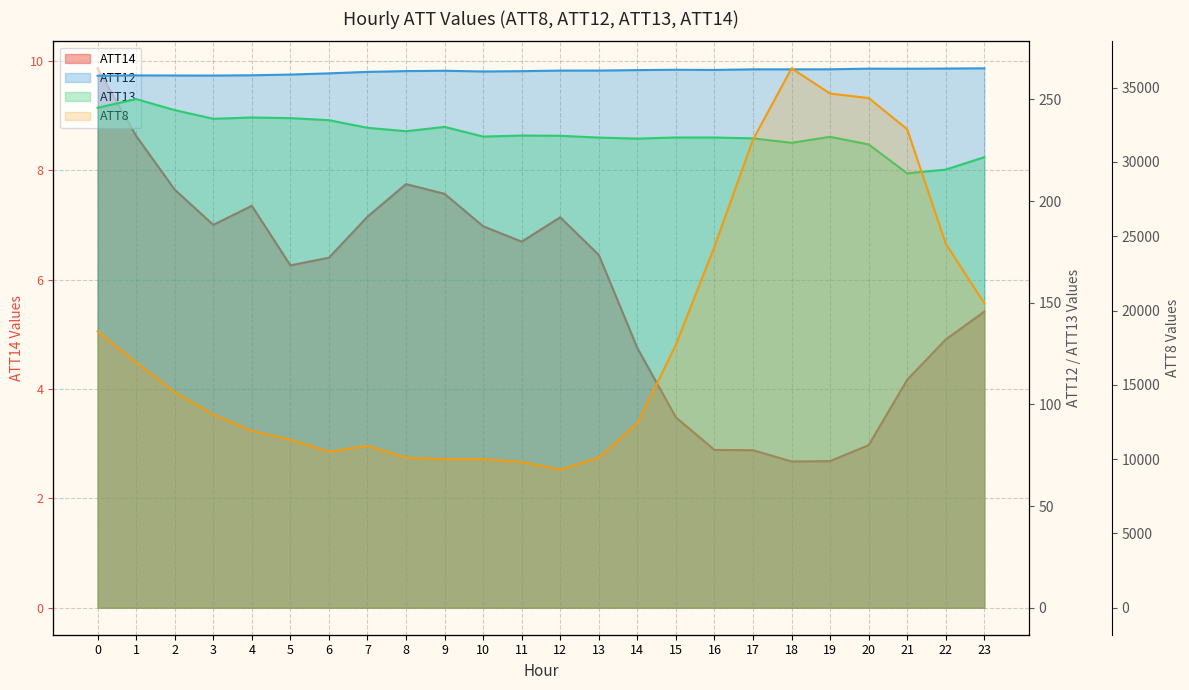

In ATT14, how many points are higher than both neighbors (excluding endpoints)?

3